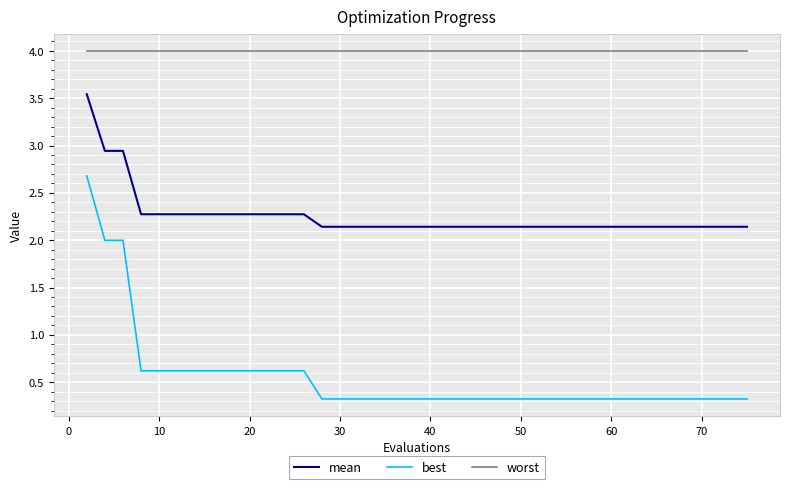

Which series has the largest range (max minus min)?

best